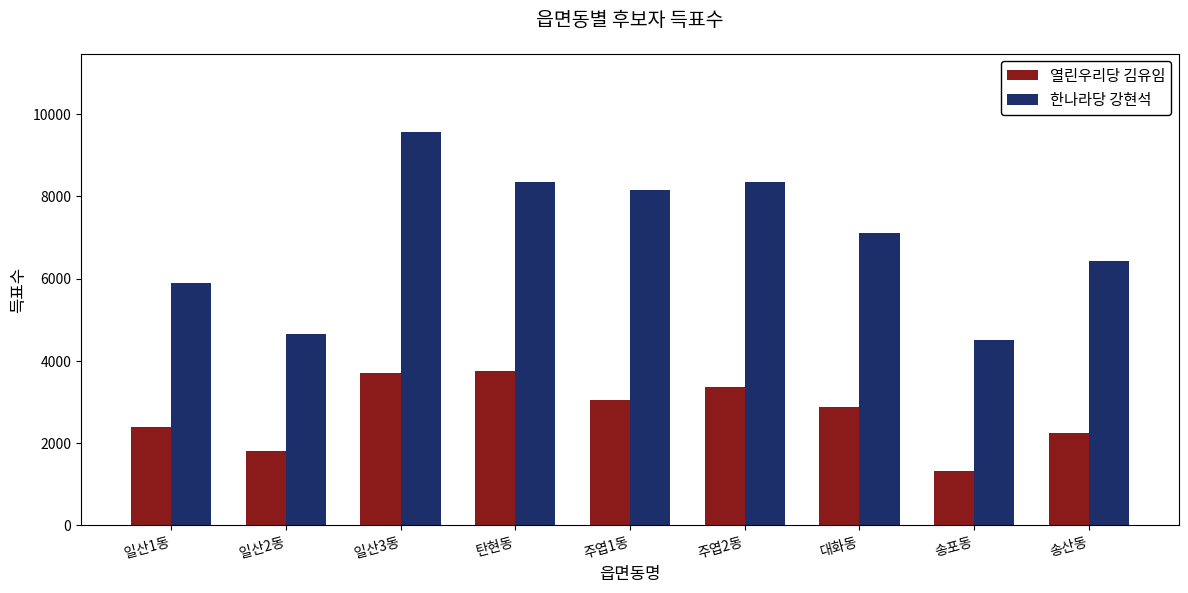

What is the value of the 열린우리당 김유임 bar at the 4th from the left?

3758